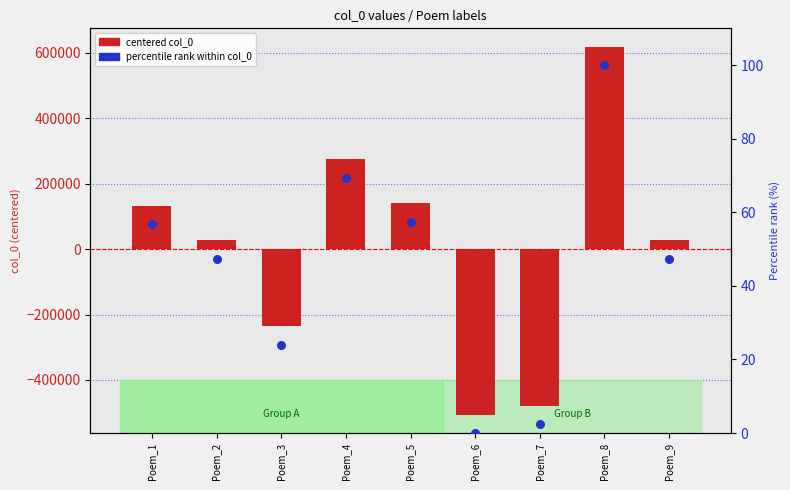

At how many categories does at least one series exceed -287673?

9